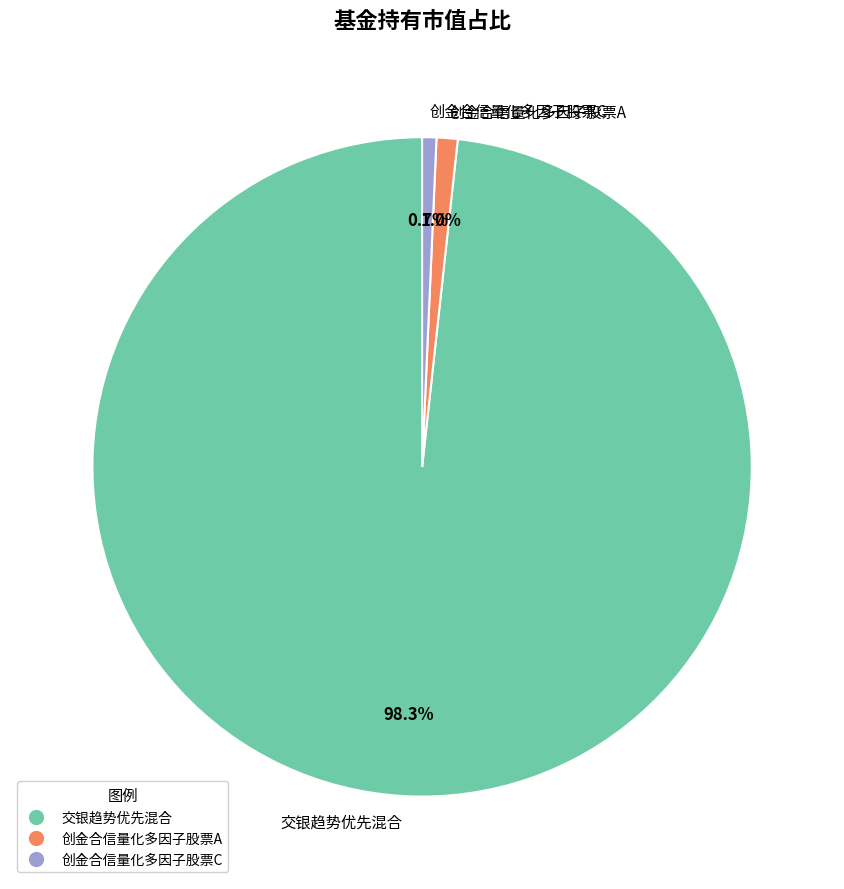

To the nearest percent, what is the combined percentage of 交银趋势优先混合 and 创金合信量化多因子股票C?

99%